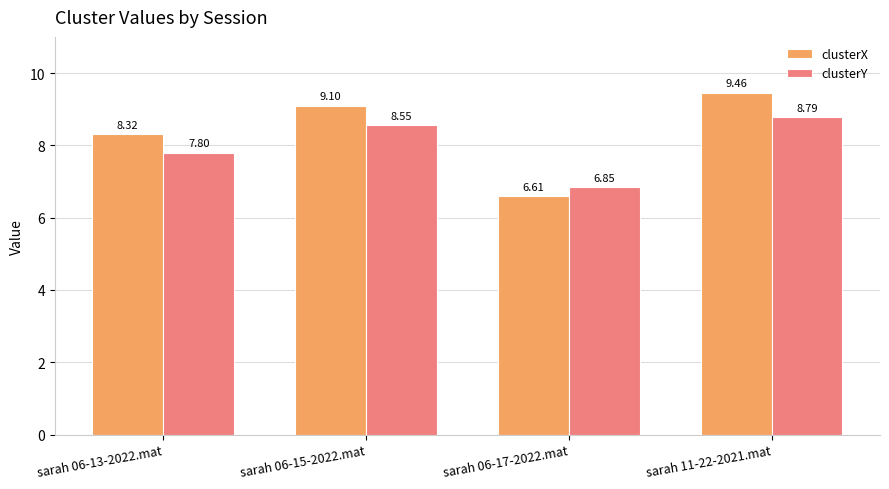

What is the average value of the clusterX series?

8.4